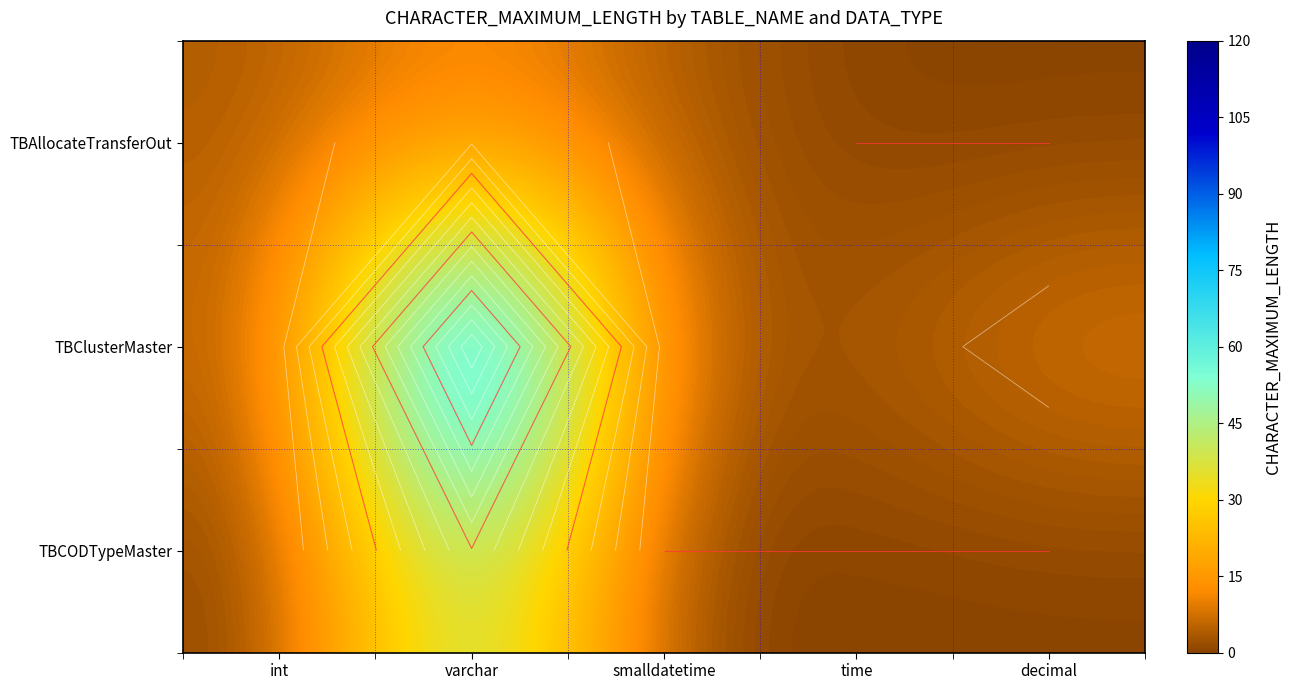

Which series has the largest range (max minus min)?

TBClusterMaster